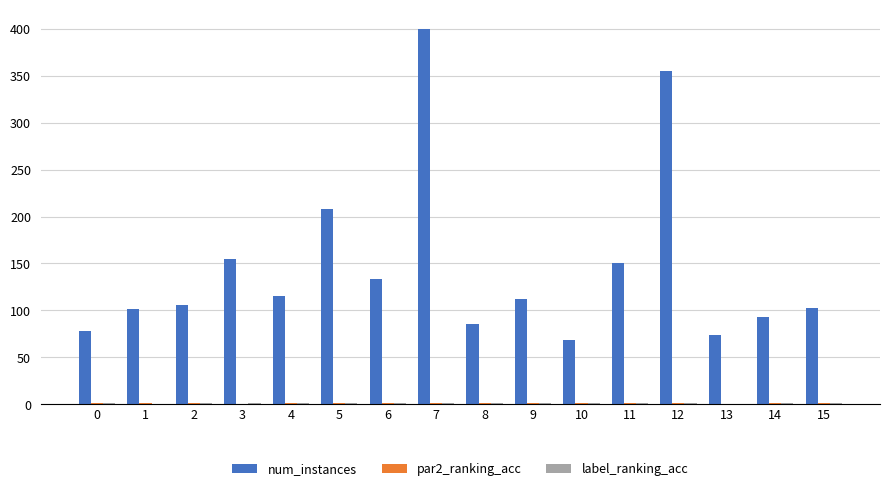

What is the maximum value shown in the chart?

400.0